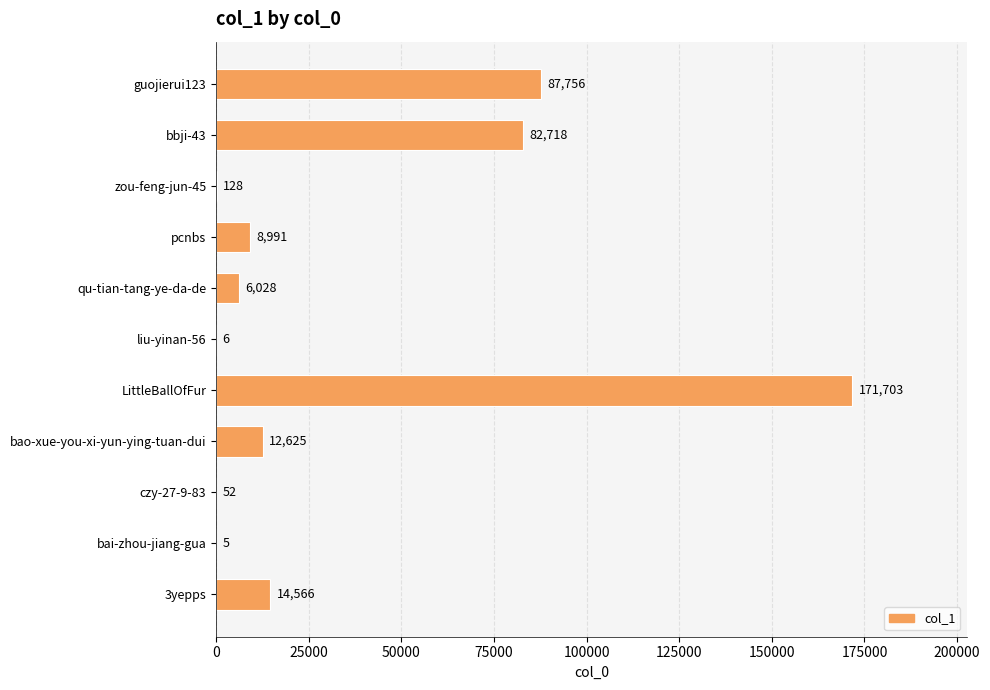

At which category does the chart reach its peak across all series?

LittleBallOfFur